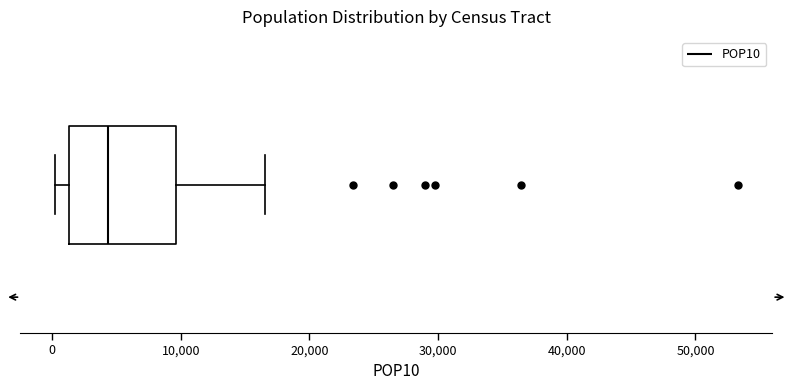

Read this box plot against the x-axis: the position of the median line, the range covered by the box, and the ends of both whiskers. The values are not printed on the chart, so give them approximately, as read against the axis.

median 4000, box 1000 to 10000, whiskers 0 to 17000